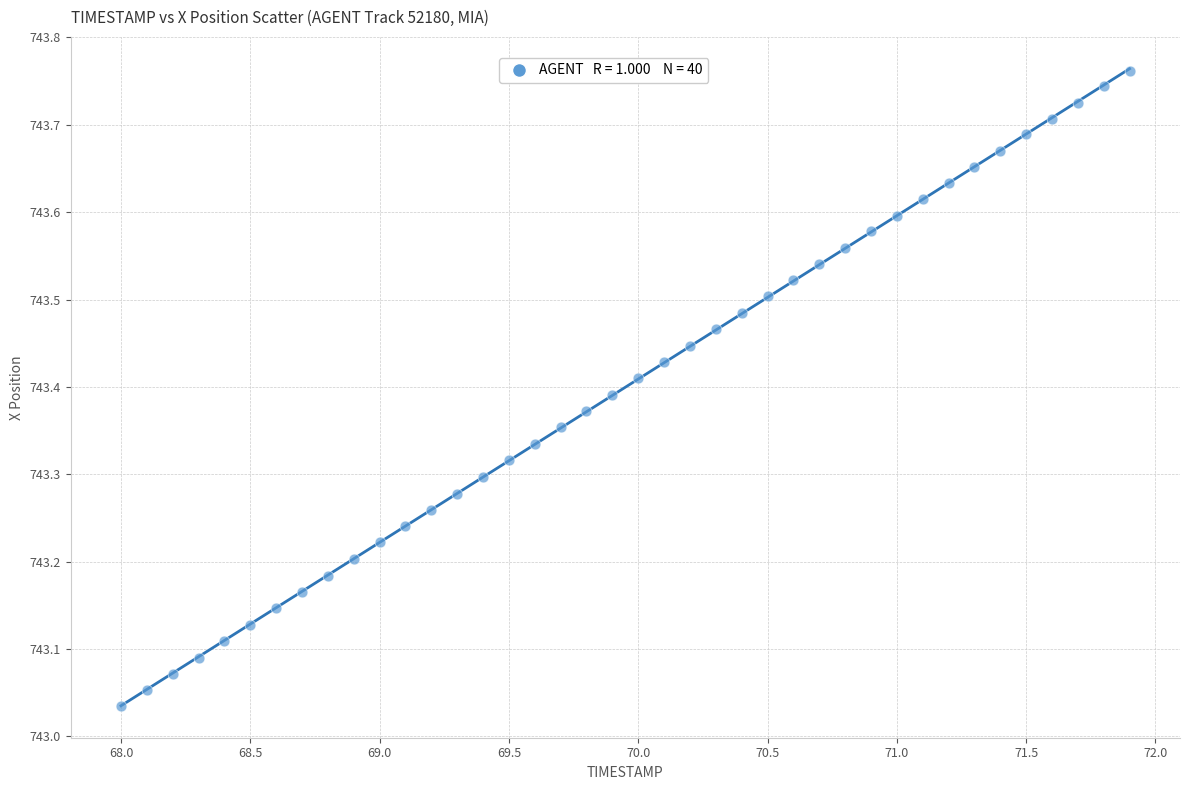

What is the range of X values (max minus min)?

3.9